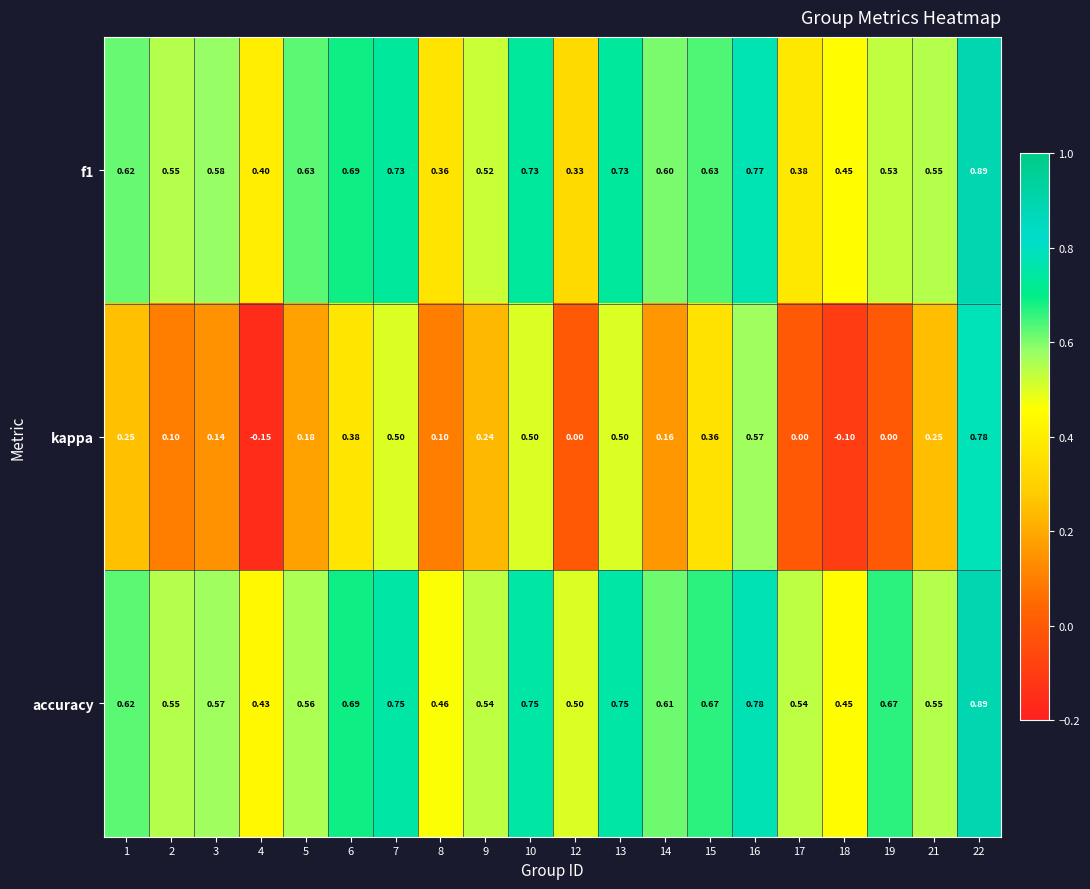

Which series changed the most between 14 and 16?

kappa